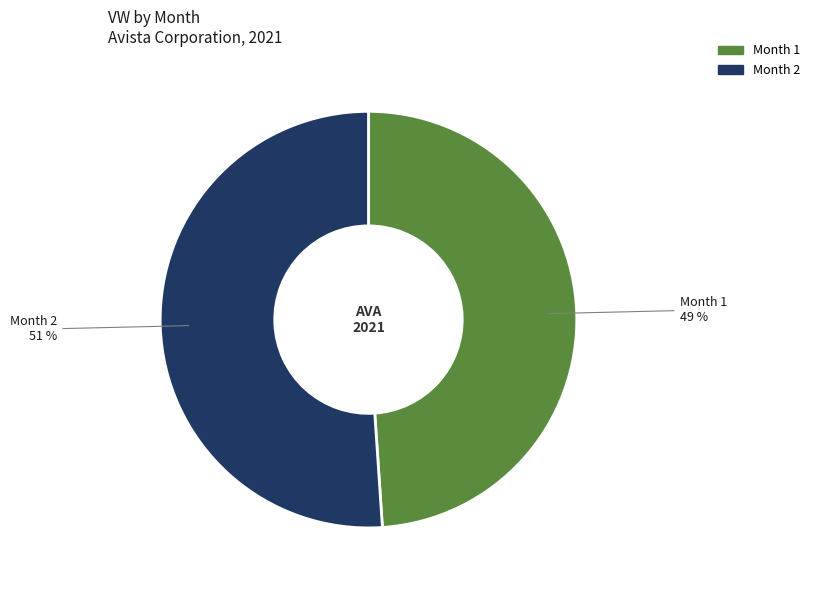

To the nearest percent, what is the average slice percentage?

50%